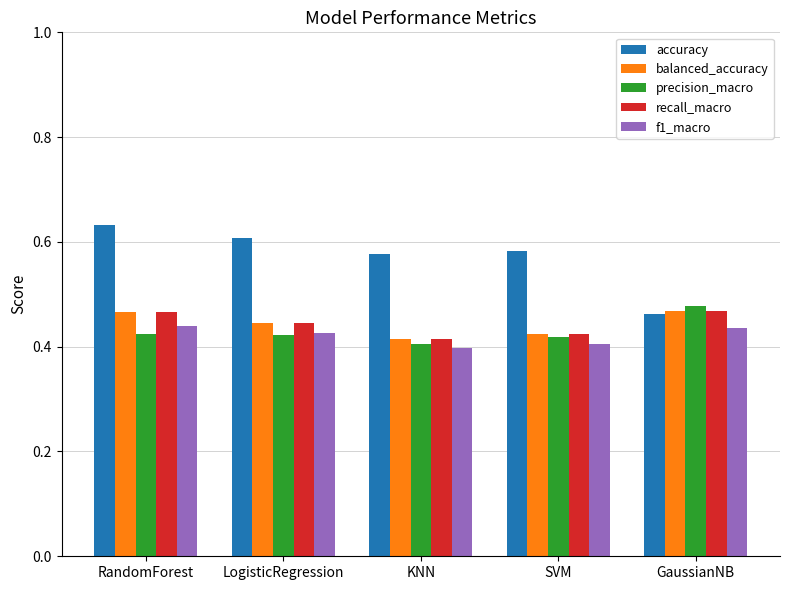

Are the bars grouped side by side (vs. stacked)?

Yes